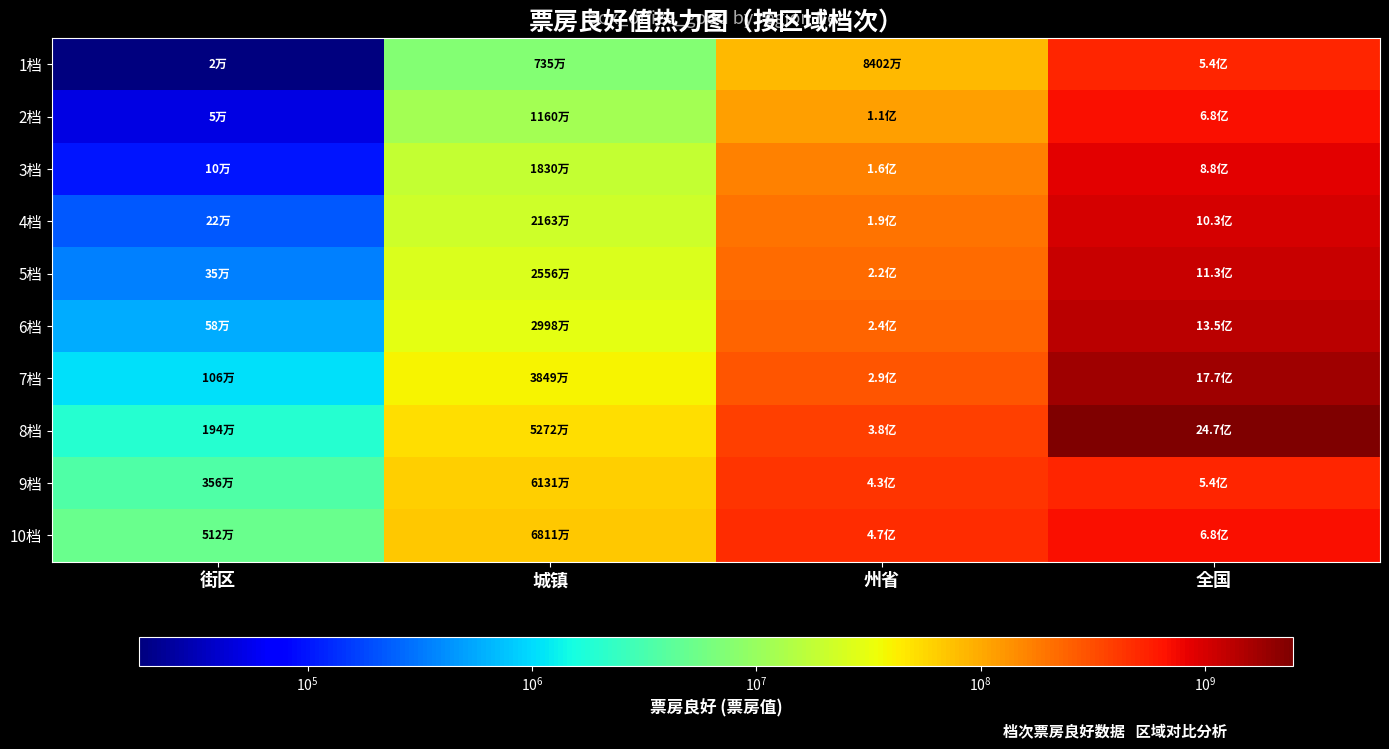

Which series has the widest spread of values?

8档